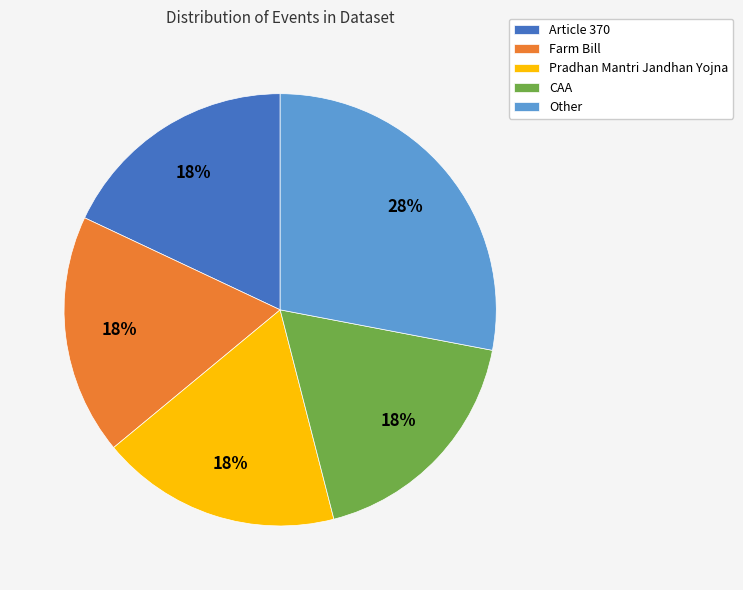

The Farm Bill slice represents 27% of the pie. True or false?

False